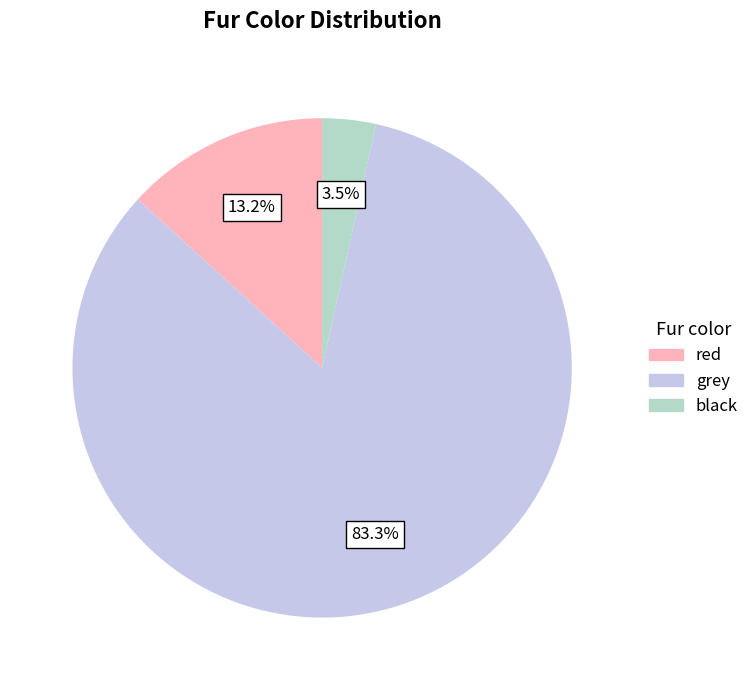

To the nearest percent, what percentage of the pie is grey?

83%